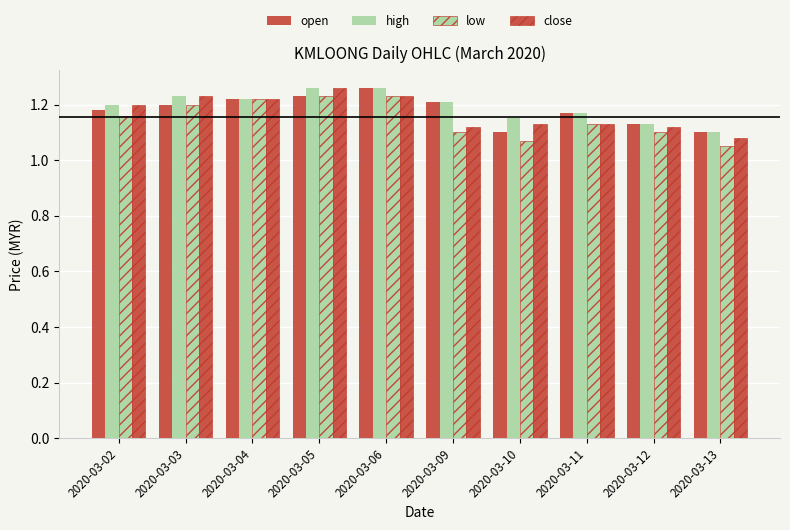

True or false: close has a value of 1.2 at 2020-03-02.

True